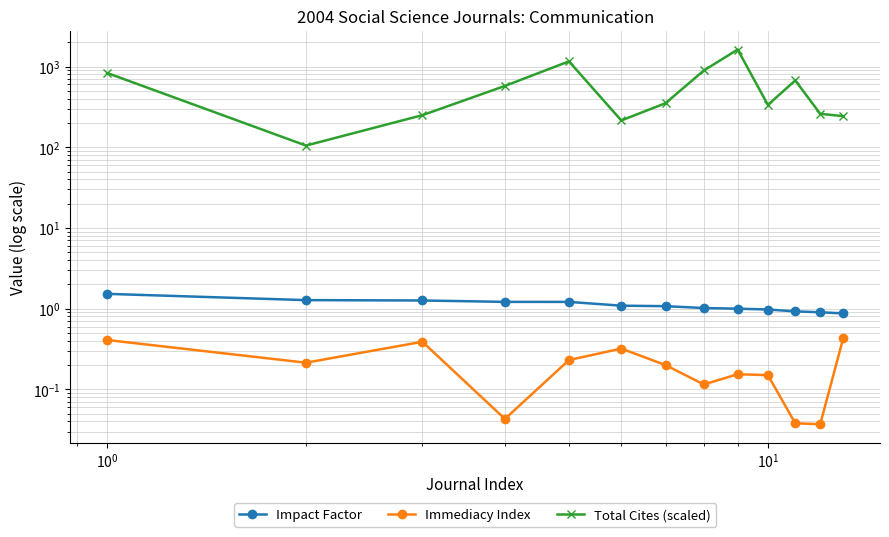

True or false: Immediacy Index and Total Cites (scaled) intersect in this chart.

False